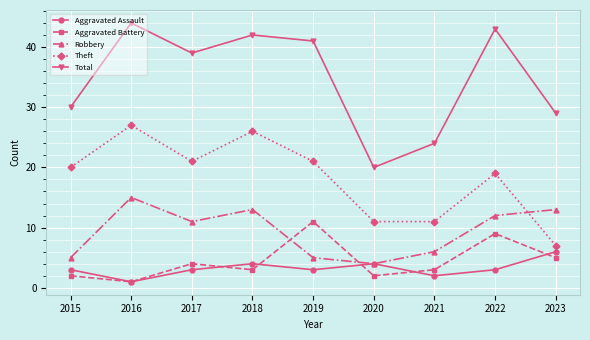

What are all the series names shown in the legend?

Aggravated Assault, Aggravated Battery, Robbery, Theft, Total